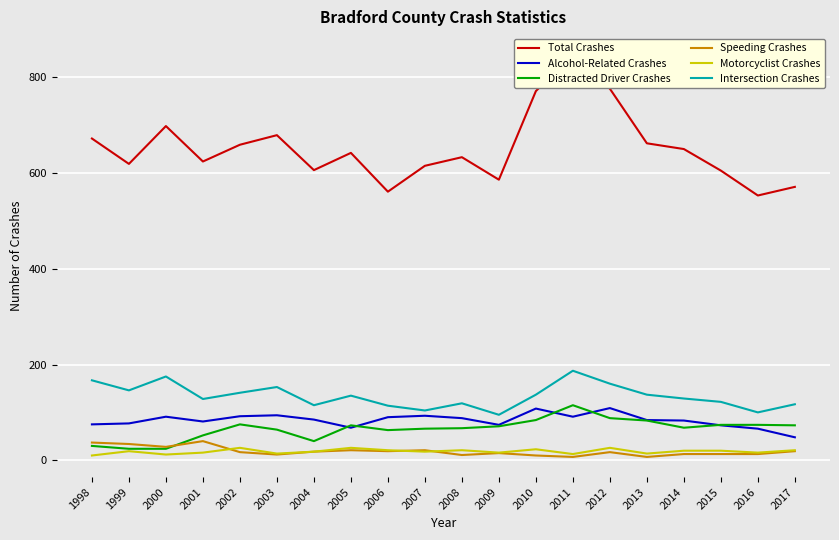

What are all the series names shown in the legend?

Total Crashes, Alcohol-Related Crashes, Distracted Driver Crashes, Speeding Crashes, Motorcyclist Crashes, Intersection Crashes